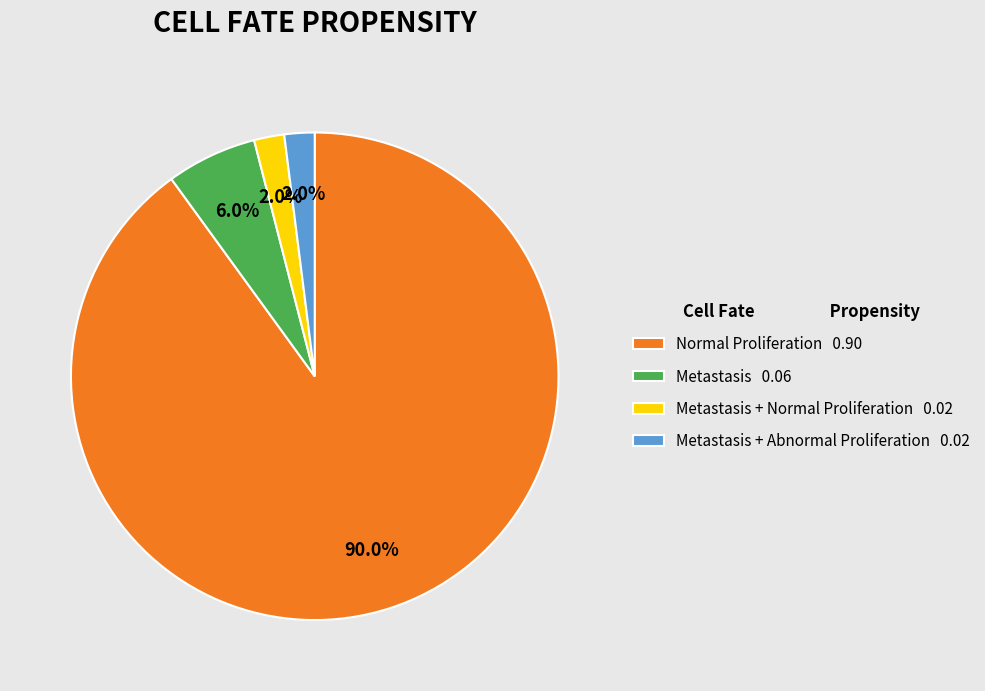

Which slice is the largest?

Normal Proliferation 0.90